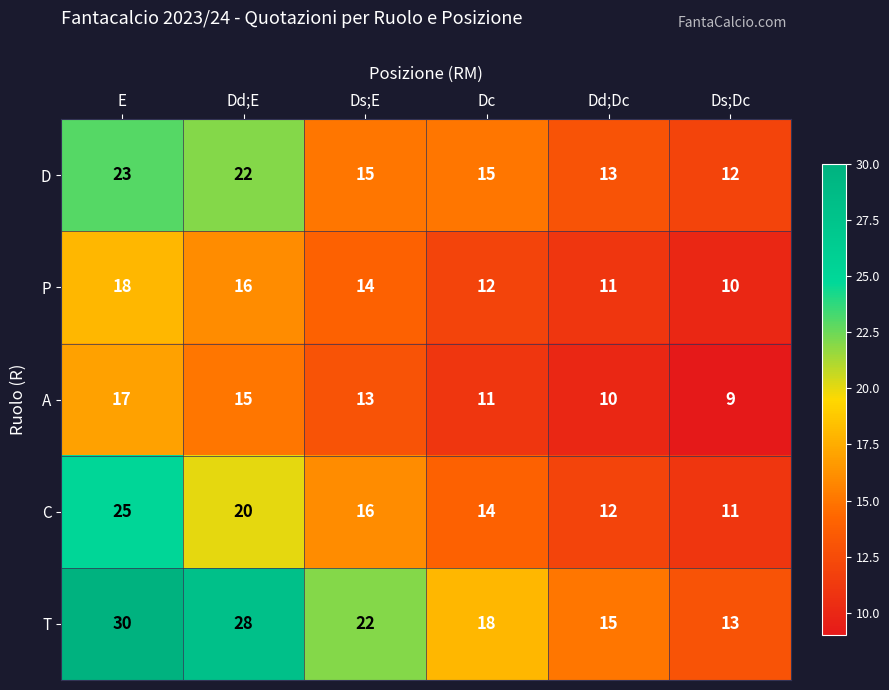

Where is A nearest to the value 13?

Ds;E